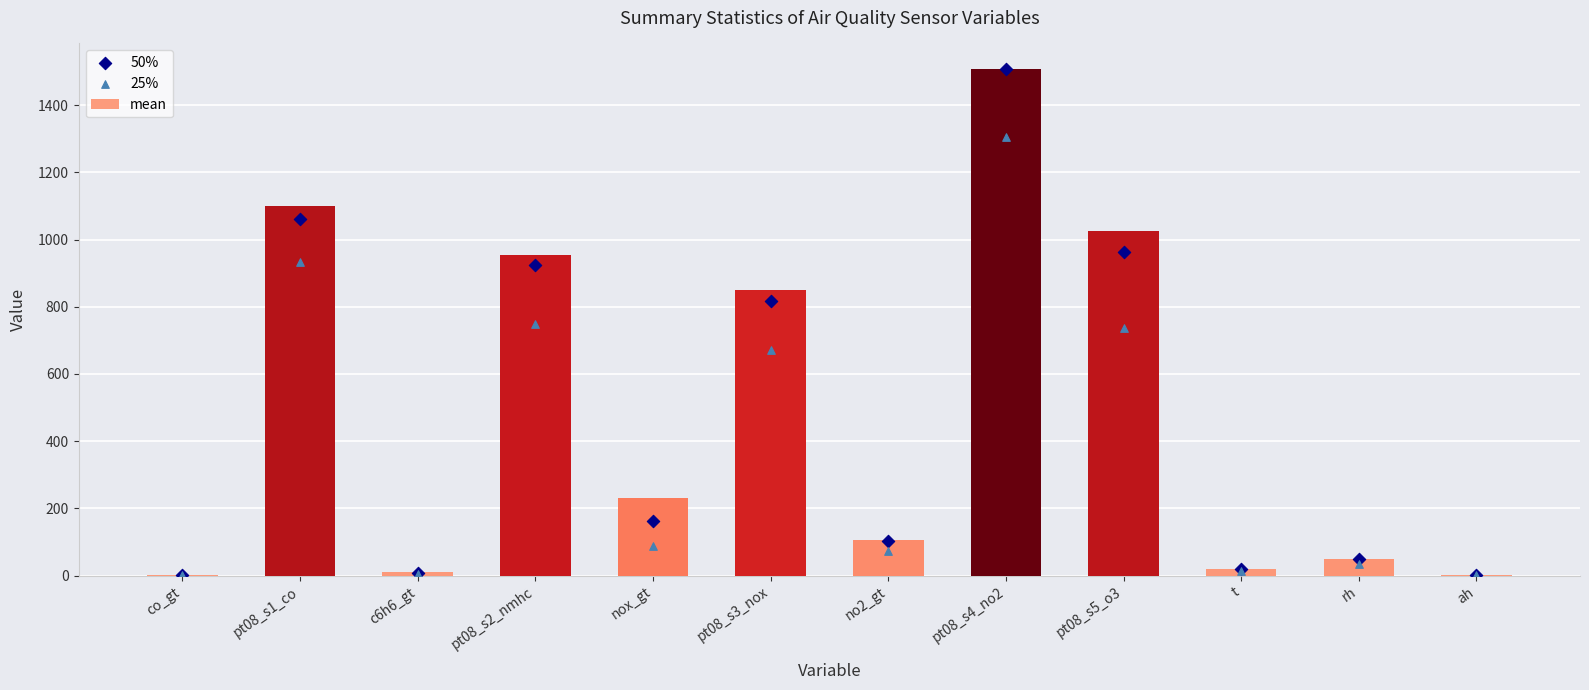

Which series has the largest Y range (max minus min)?

50%